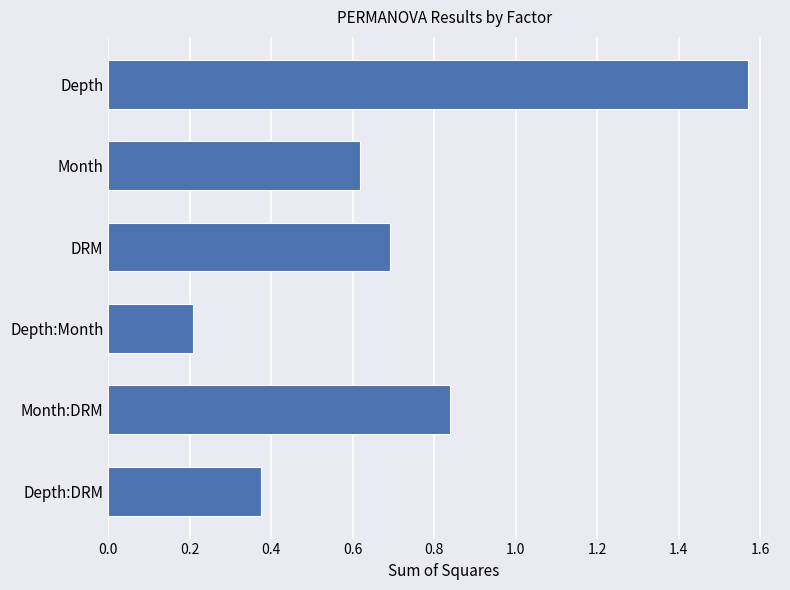

How many bars are there in total?

6